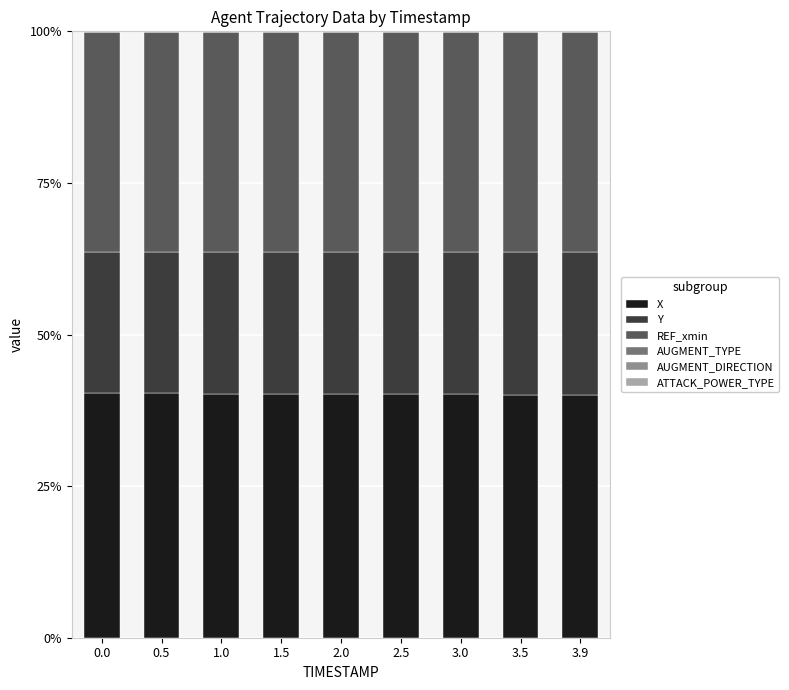

Which series changed the most between 0.5 and 2.0?

Y